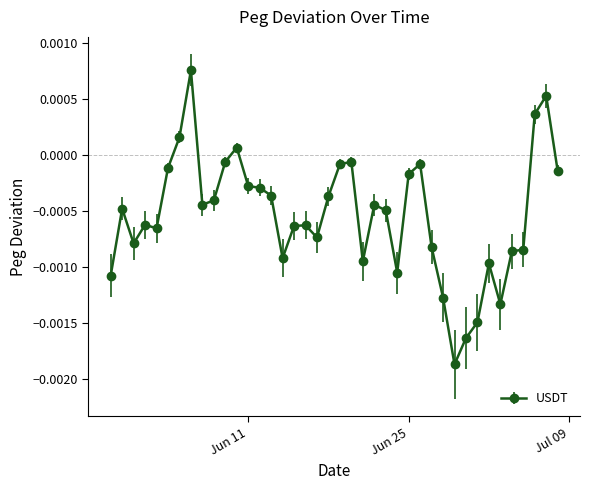

True or false: there are more than 1 points higher than both neighbors.

True